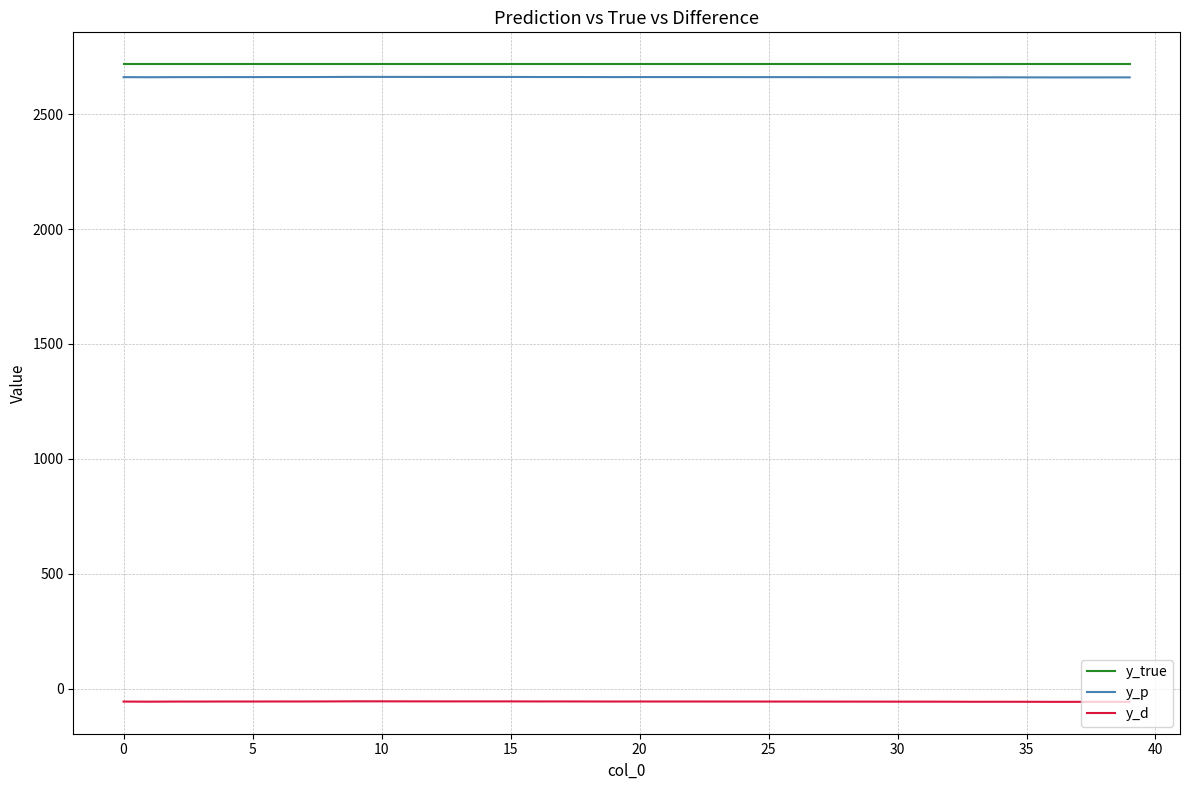

True or false: y_p and y_true intersect in this chart.

False